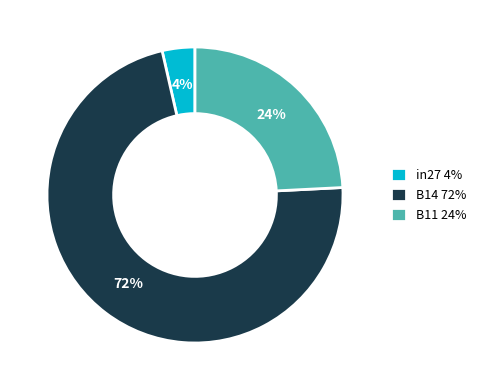

Is the sum of B11 24% and B14 72% greater than half?

Yes